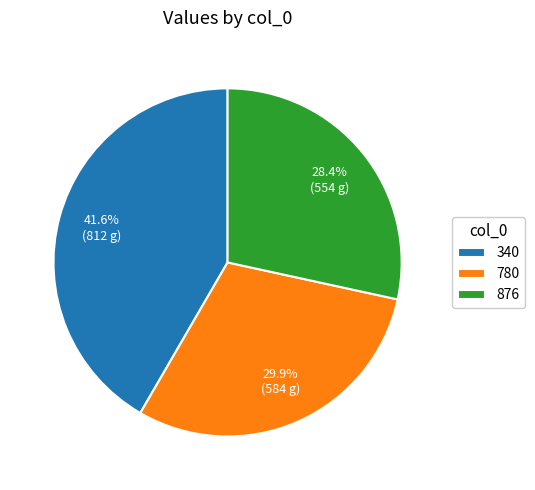

To the nearest percent, what is the combined percentage of 876 and 780?

58%